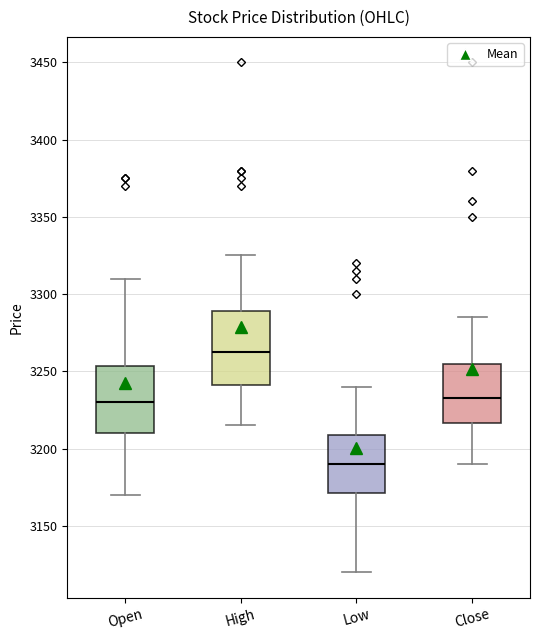

Where does the lower whisker of the box for Low end on the y-axis? The values are not printed on the chart, so give them approximately, as read against the axis.

3120